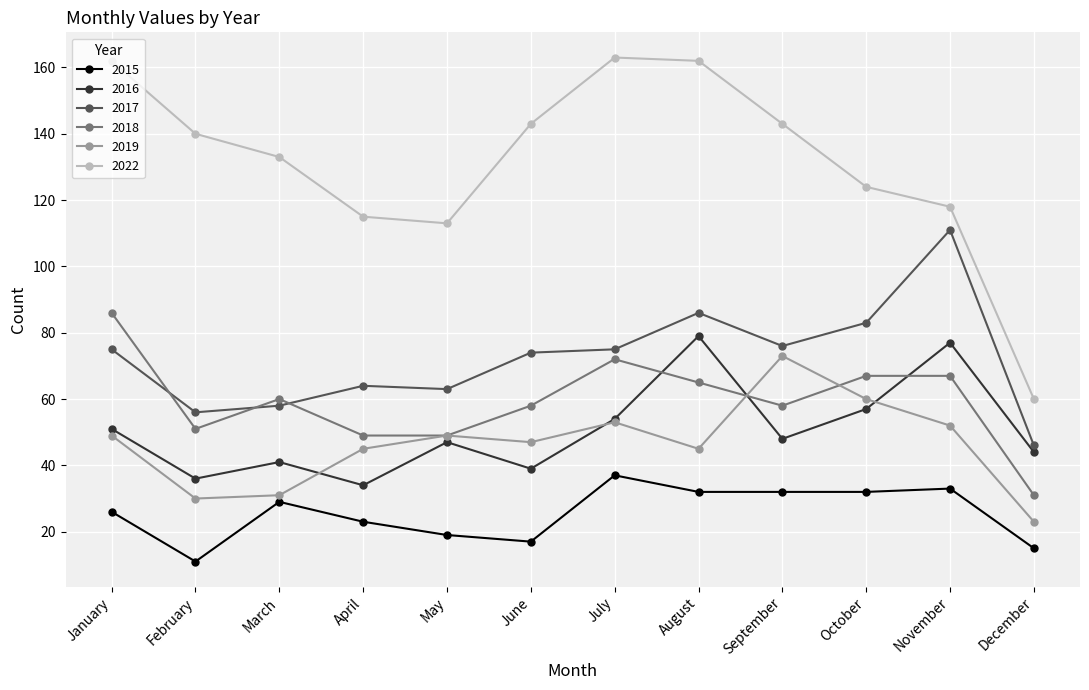

What is the sum of the 2022 values at October and December?

184